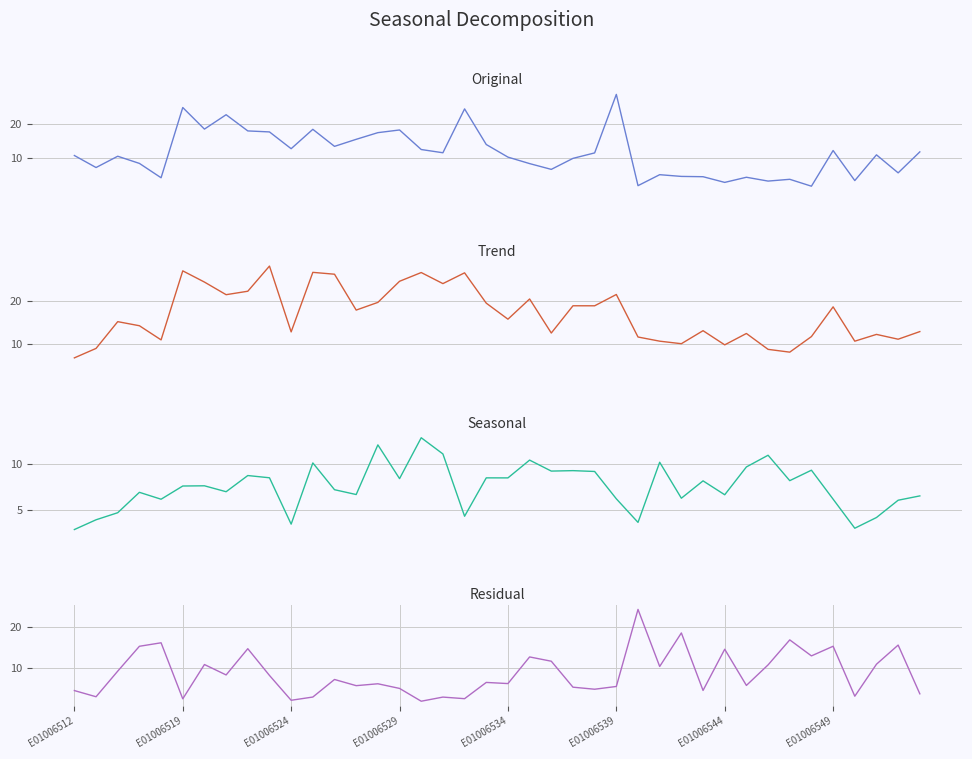

What is the sum of the Residual values at 14 and 11?

9.0